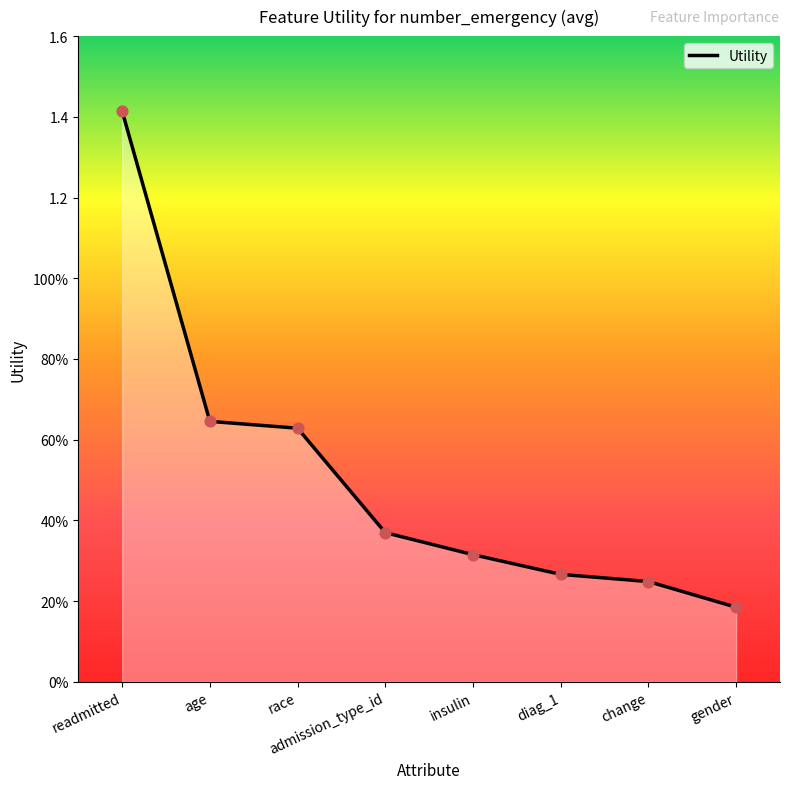

Is this an area chart (filled region under the line)?

Yes